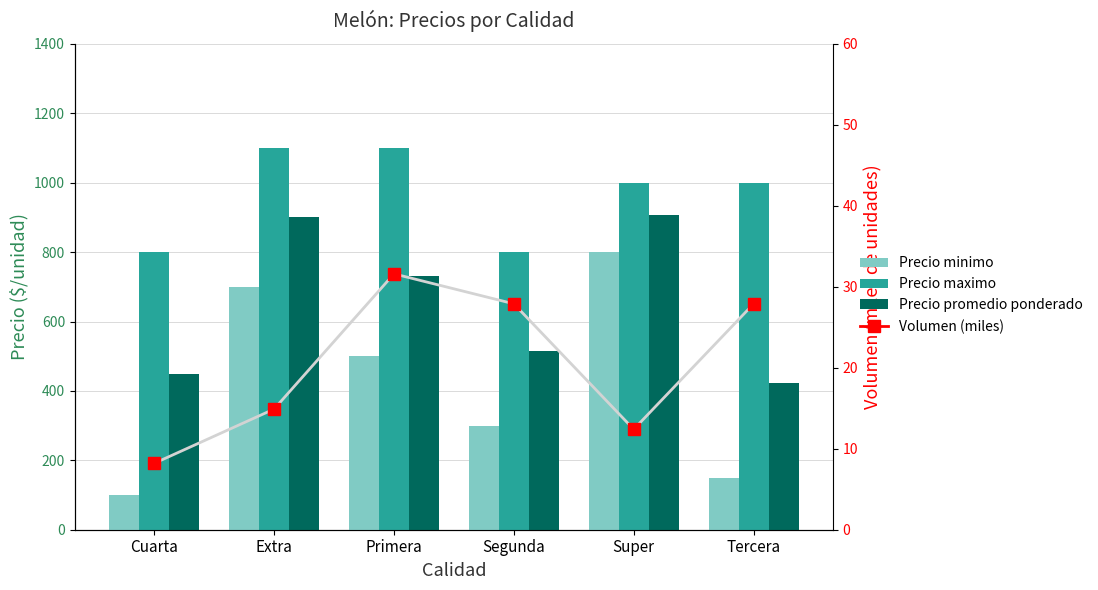

Which has a higher value, Super or Segunda?

Super